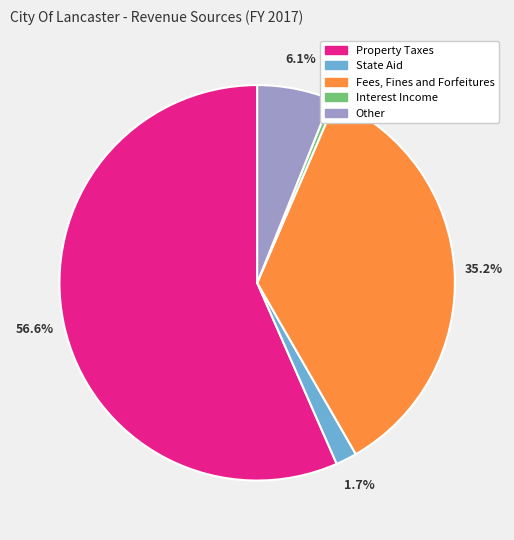

Is it true that Interest Income is 6% of the pie?

False